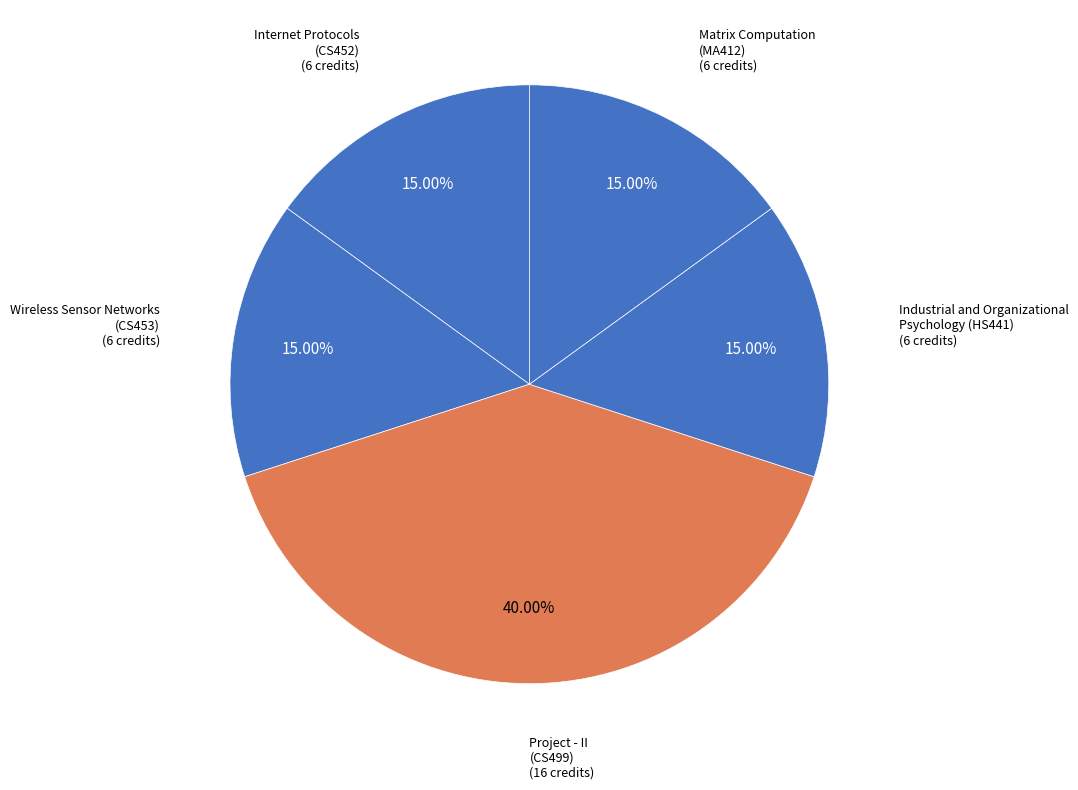

How many segments does this pie chart have?

5